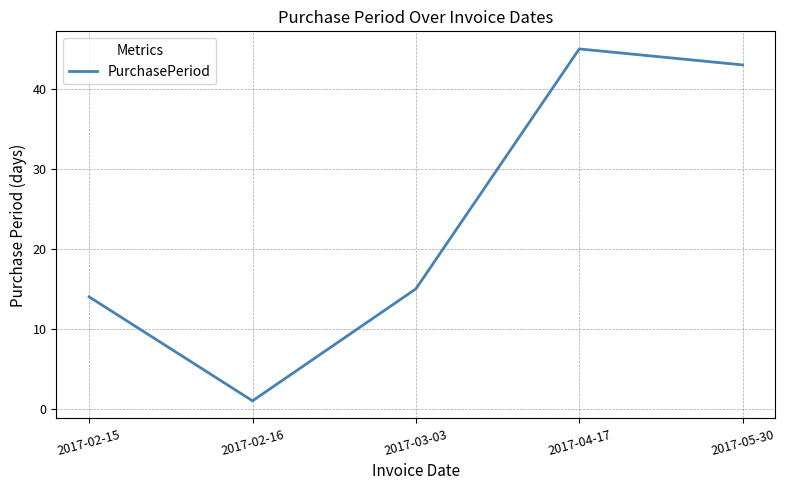

What is the difference between the values at 2017-05-30 and 2017-04-17?

2